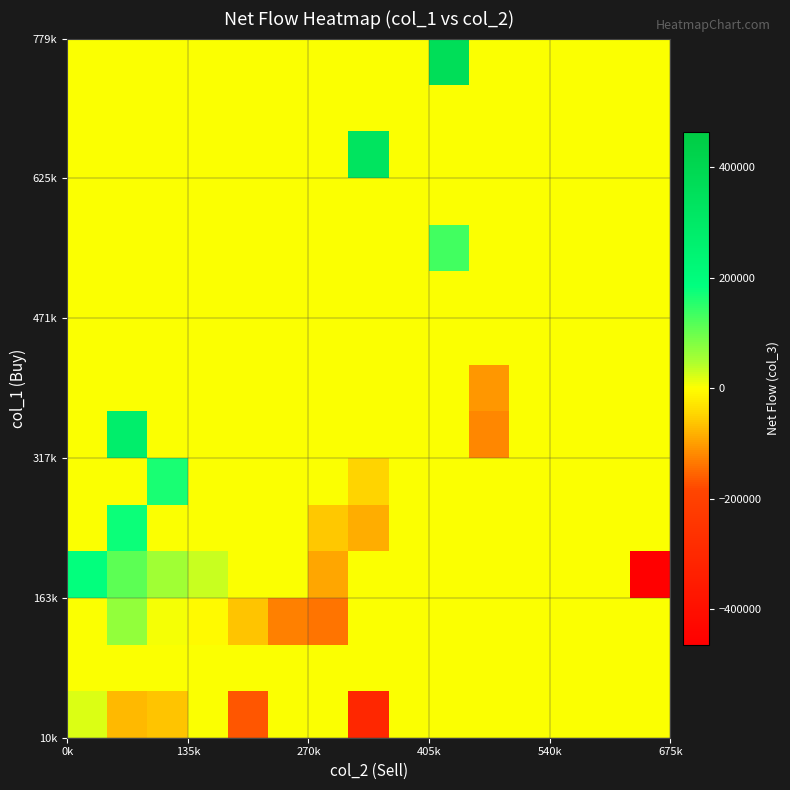

Count the number of data series in this chart.

15